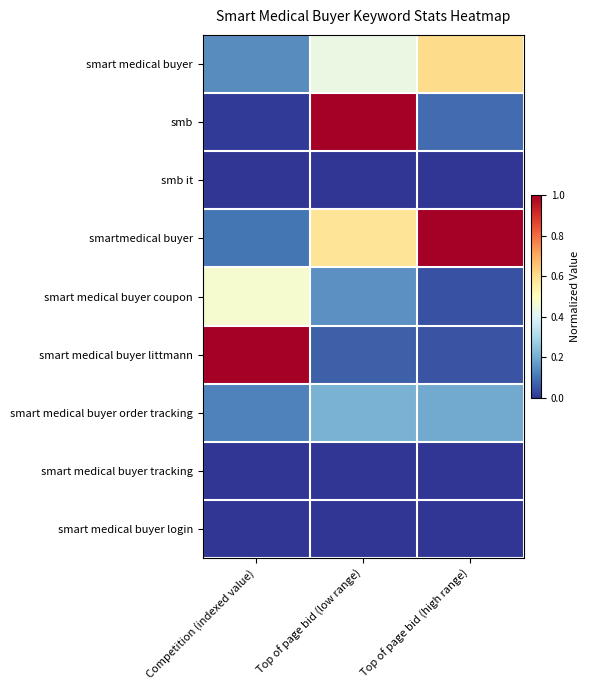

Which series has the widest spread of values?

smb